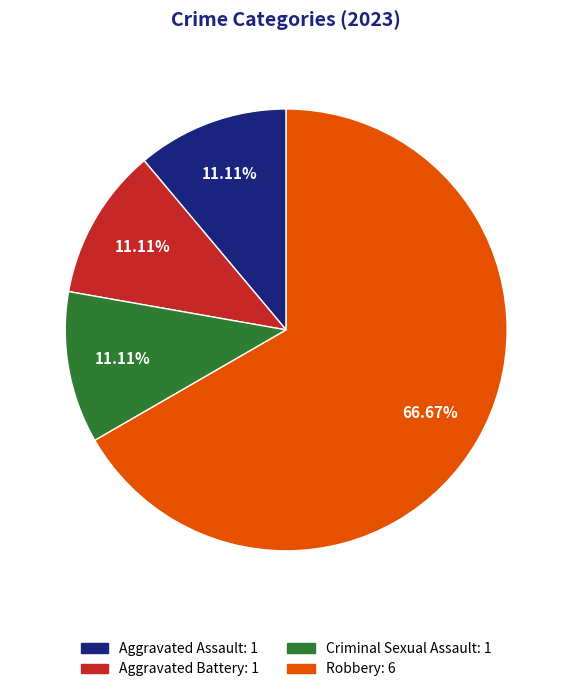

Does Robbery account for over 50% of the chart?

Yes